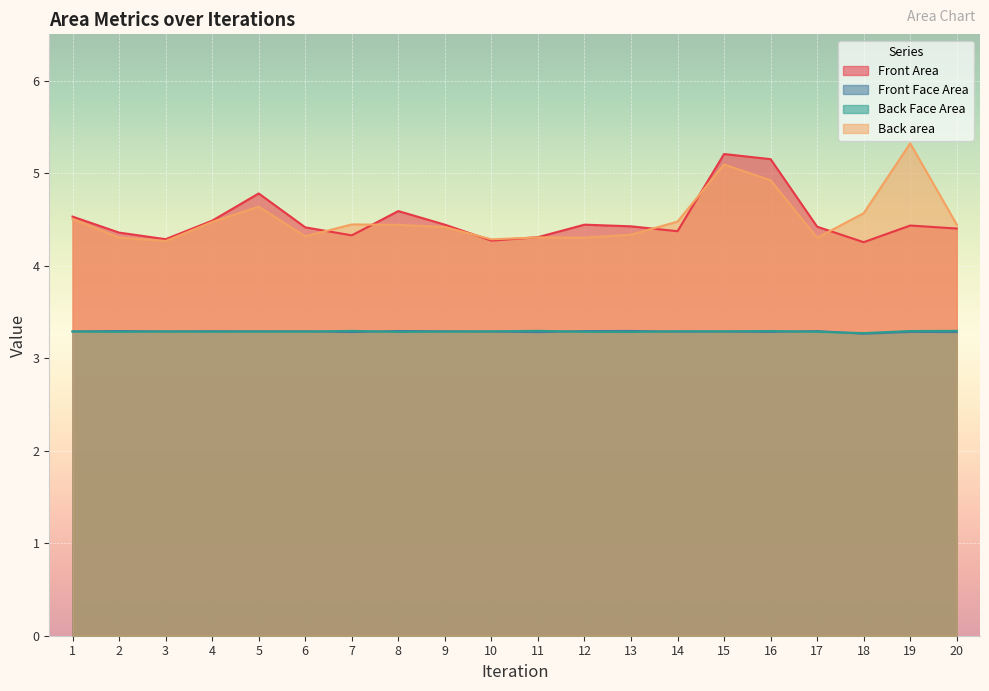

At which category does the chart reach its peak across all series?

19